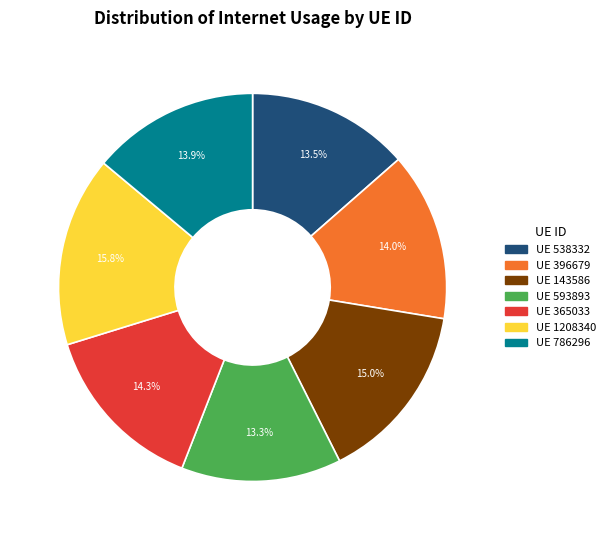

Does any single category account for the majority?

No